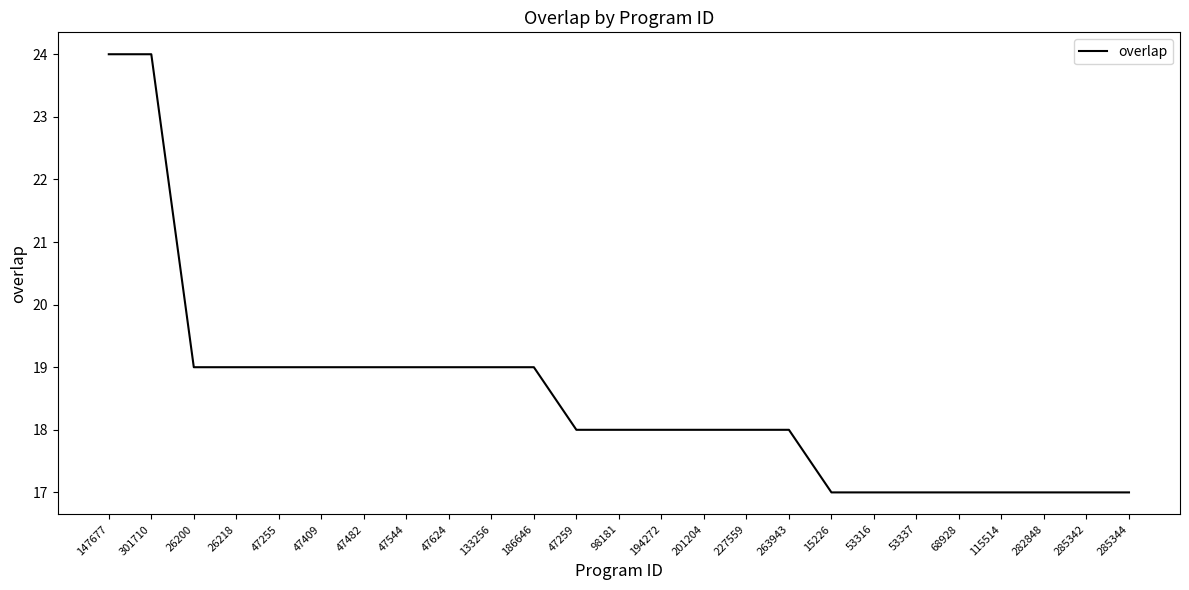

Count the number of categories in the chart.

25